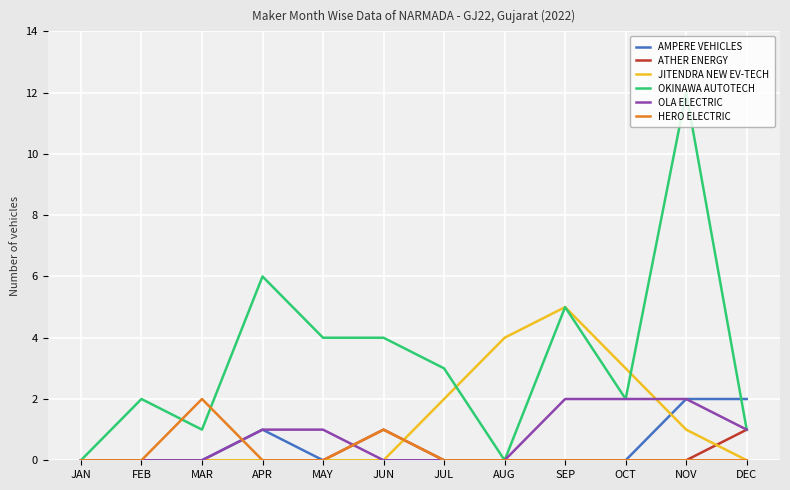

Does the chart display data point markers on the line(s)?

No